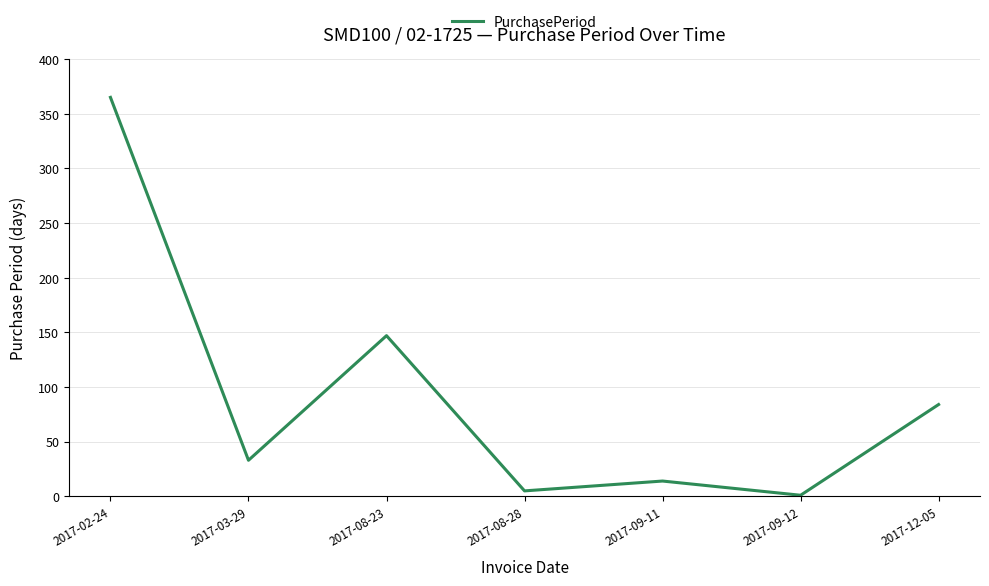

What is the average value?

93